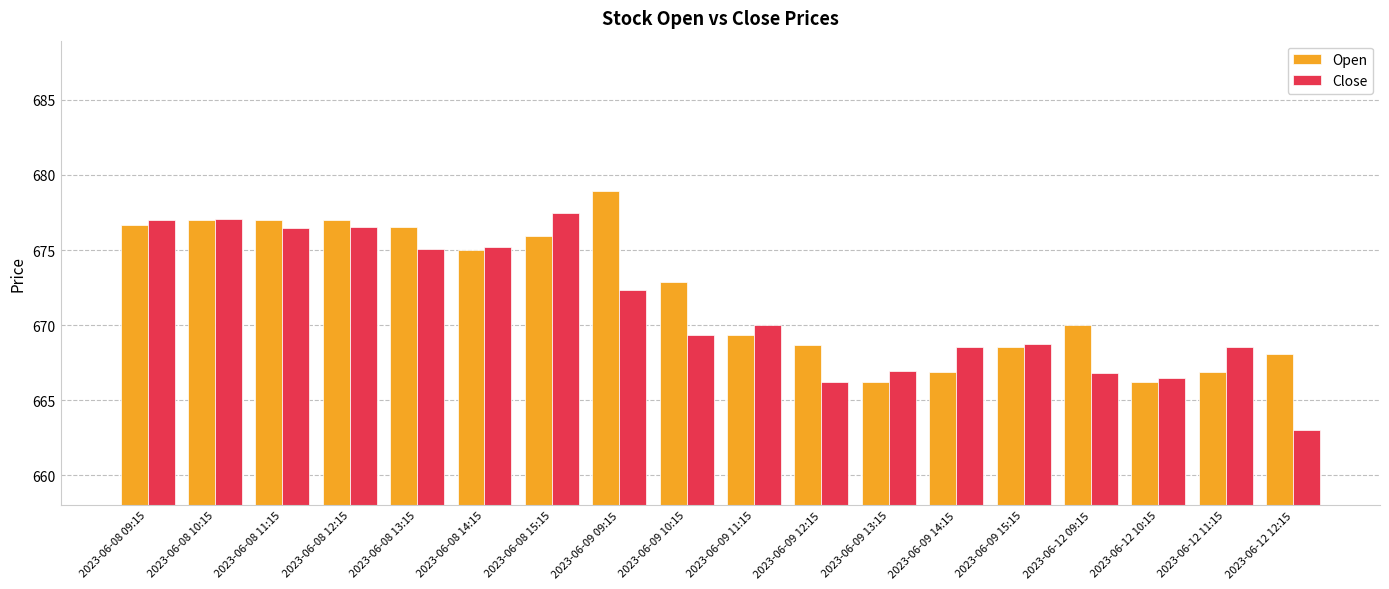

What is the lowest value of the Close series?

663.0